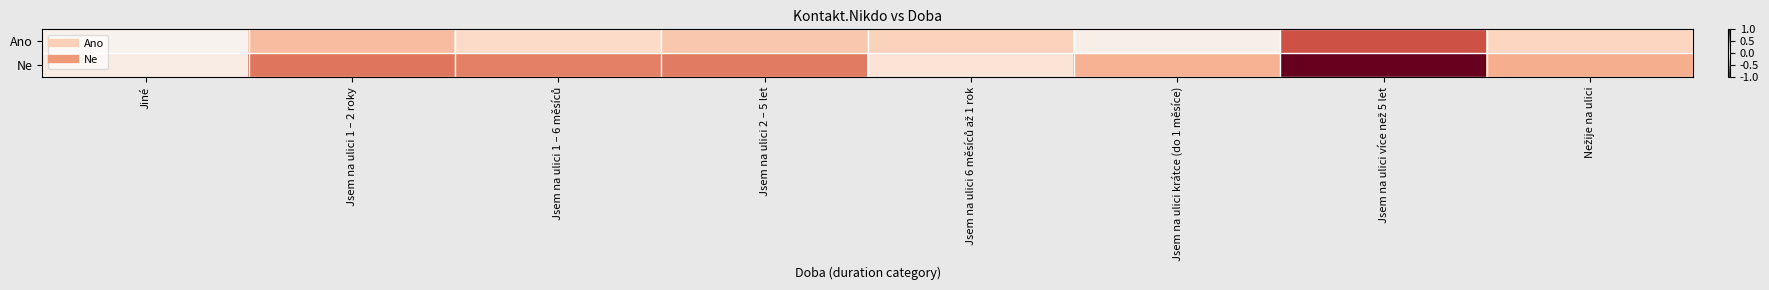

Reading left to right, extract all data points from this chart.

Ano: Jiné=0.0	Jsem na ulici 1 – 2 roky=0.3	Jsem na ulici 1 – 6 měsíců=0.2	Jsem na ulici 2 – 5 let=0.3	Jsem na ulici 6 měsíců až 1 rok=0.2	Jsem na ulici krátce (do 1 měsíce)=0.1	Jsem na ulici více než 5 let=0.6	Nežije na ulici=0.2
Ne: Jiné=0.1	Jsem na ulici 1 – 2 roky=0.5	Jsem na ulici 1 – 6 měsíců=0.5	Jsem na ulici 2 – 5 let=0.5	Jsem na ulici 6 měsíců až 1 rok=0.1	Jsem na ulici krátce (do 1 měsíce)=0.3	Jsem na ulici více než 5 let=1.0	Nežije na ulici=0.4